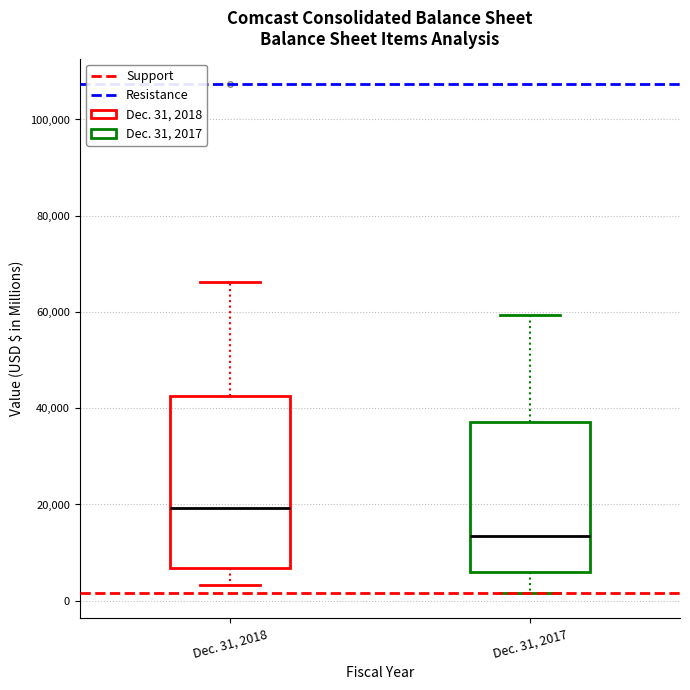

Reading left to right, read every box against the y-axis: the position of its median line, the range the box covers, and the ends of its whiskers. The values are not printed on the chart, so give them approximately, as read against the axis.

Dec. 31, 2018: median 20000, box 6000 to 42000, whiskers 4000 to 66000
Dec. 31, 2017: median 14000, box 6000 to 38000, whiskers 2000 to 60000